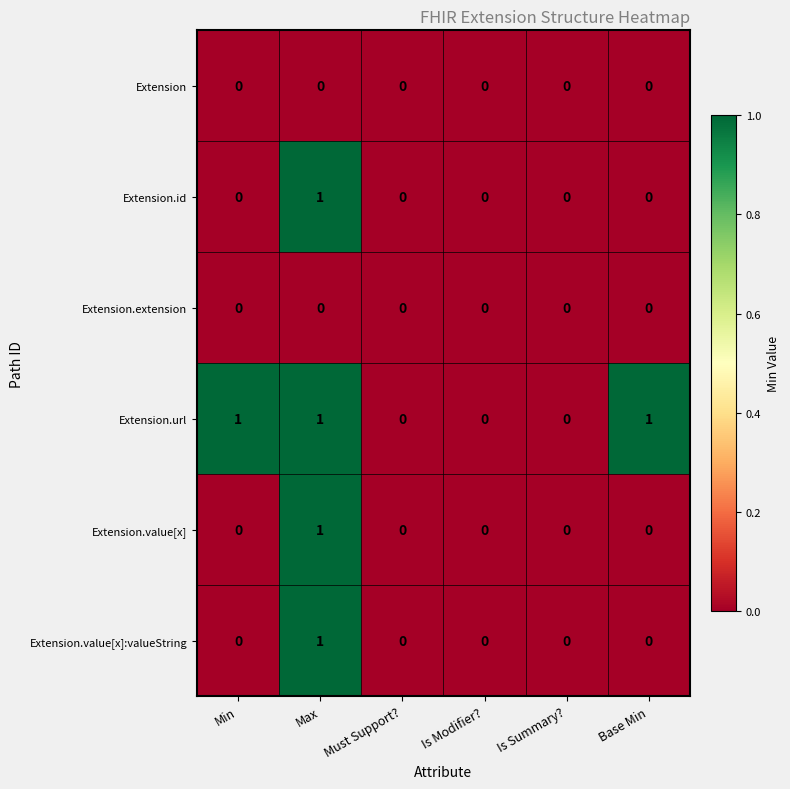

Count the Extension.url values in the range 0 to 1.

6